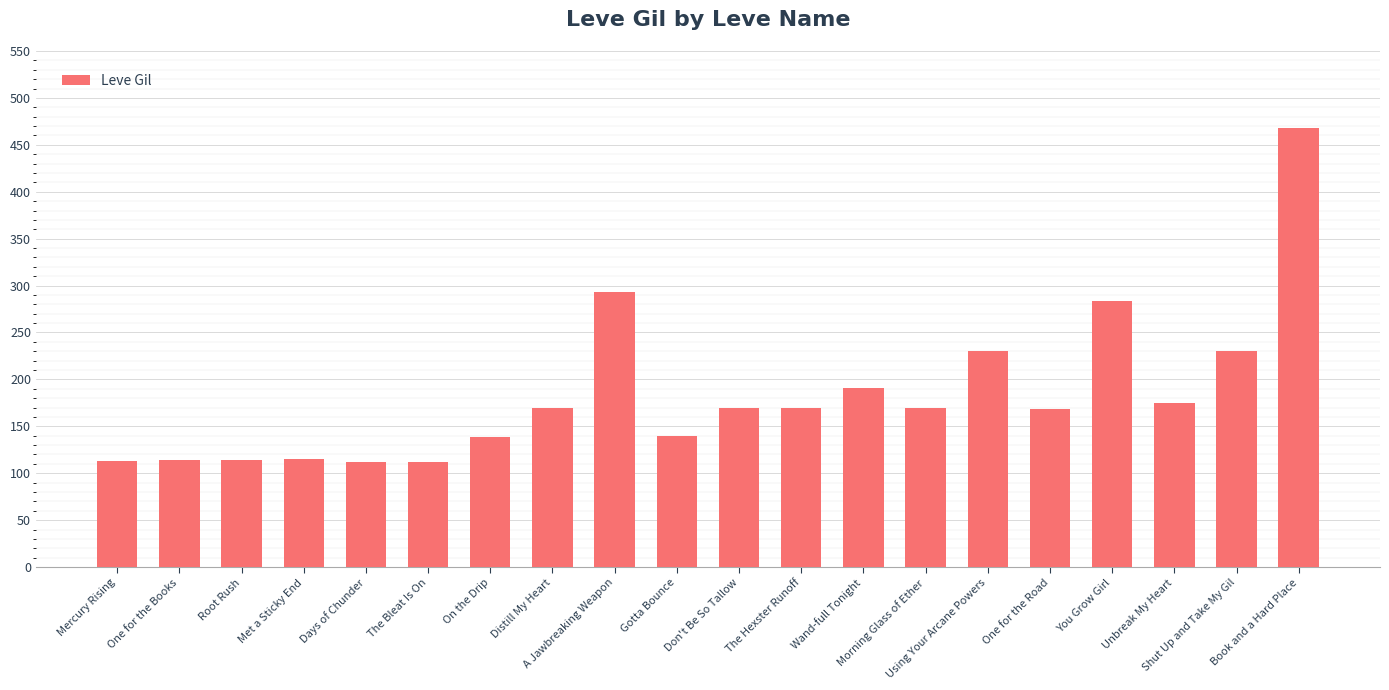

Are the bars horizontal?

No